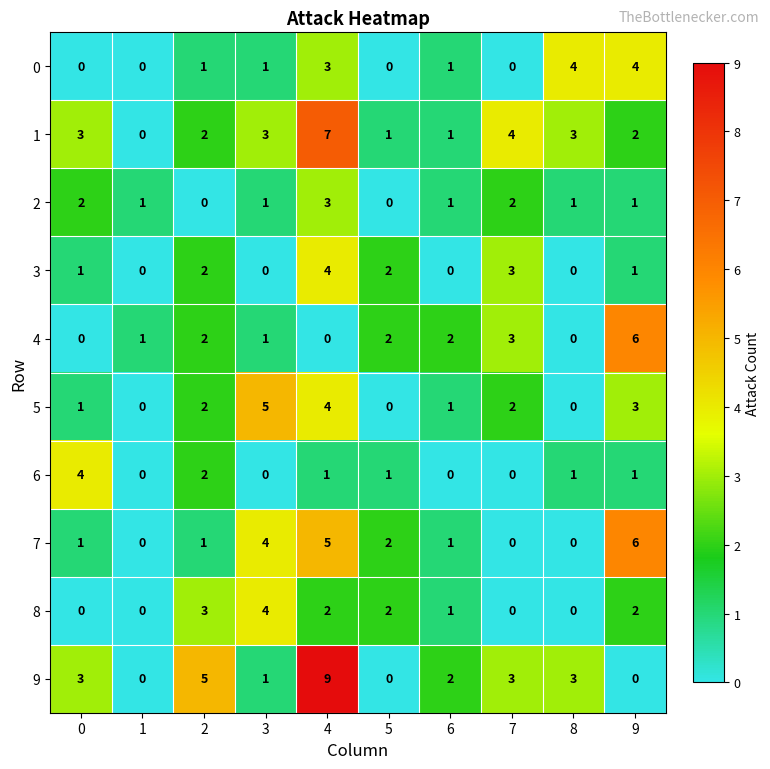

What is the total value across all series at 8?

12